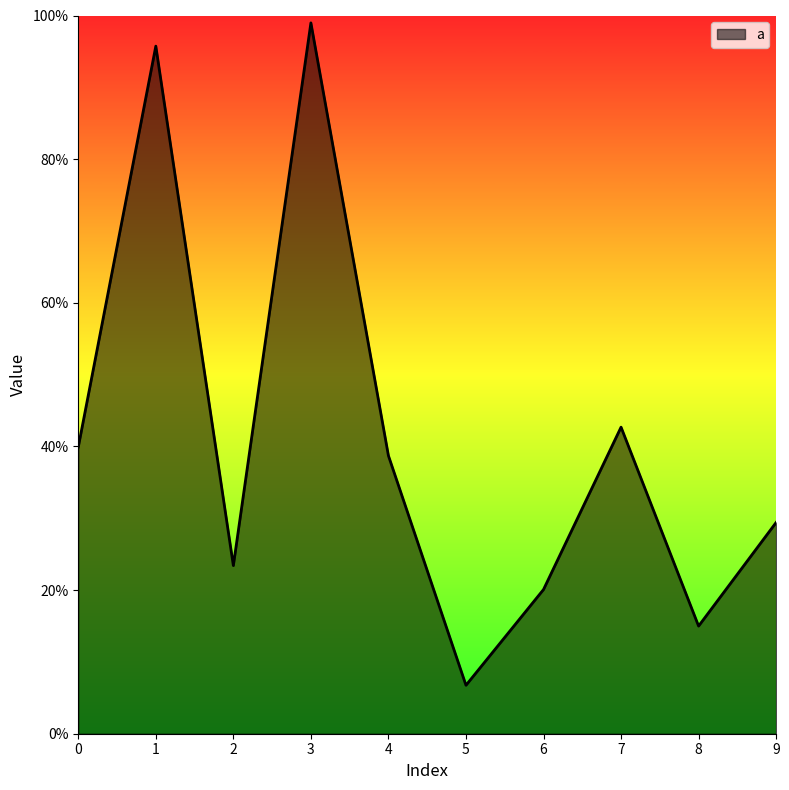

Is this an area chart (filled region under the line)?

Yes